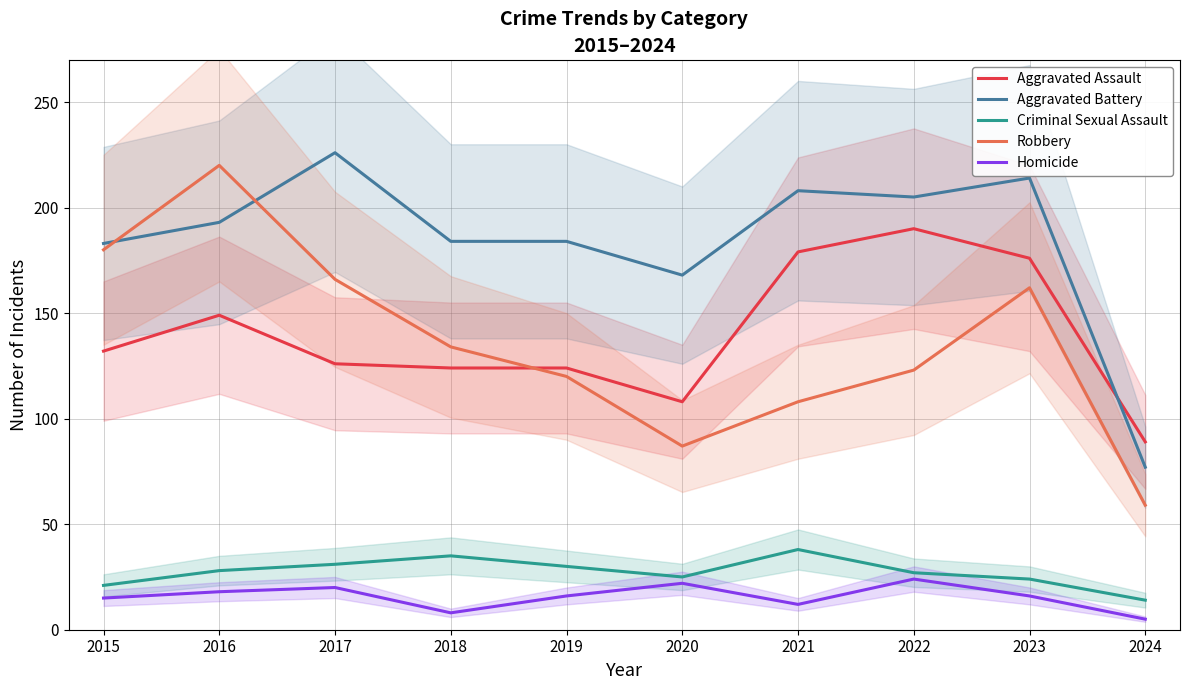

The value of Aggravated Assault at 2021 is 321. True or false?

False